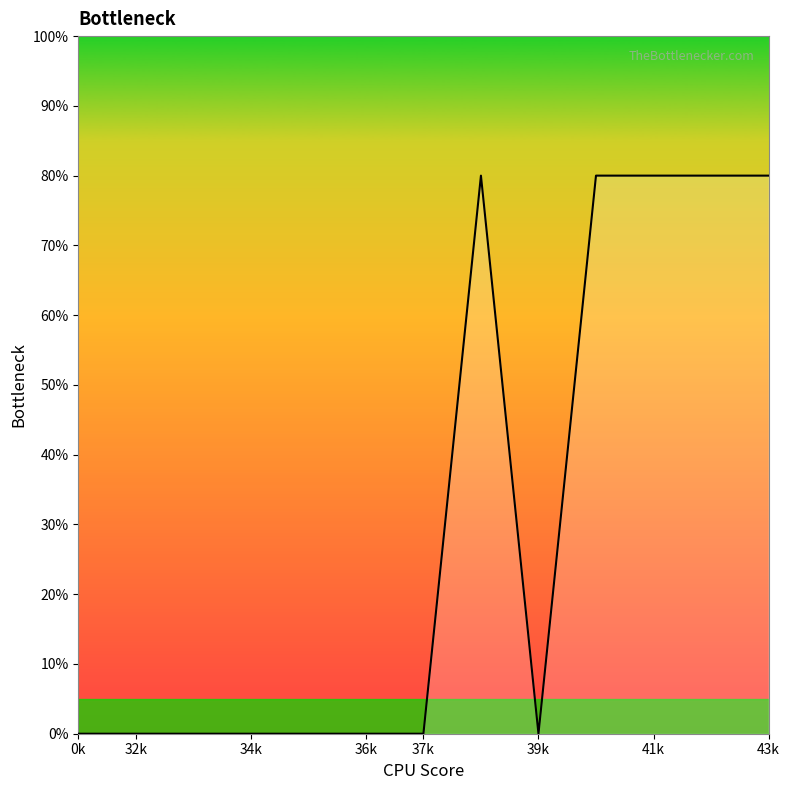

Does the chart have visible grid lines?

No